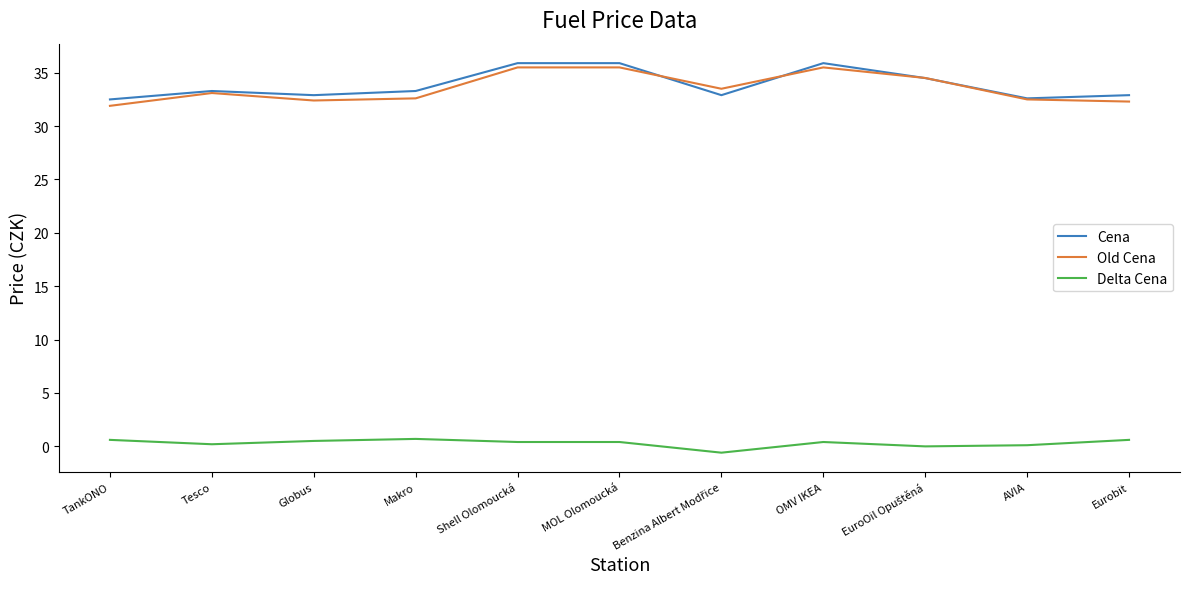

The value of Old Cena at MOL Olomoucká is 35.5. True or false?

True